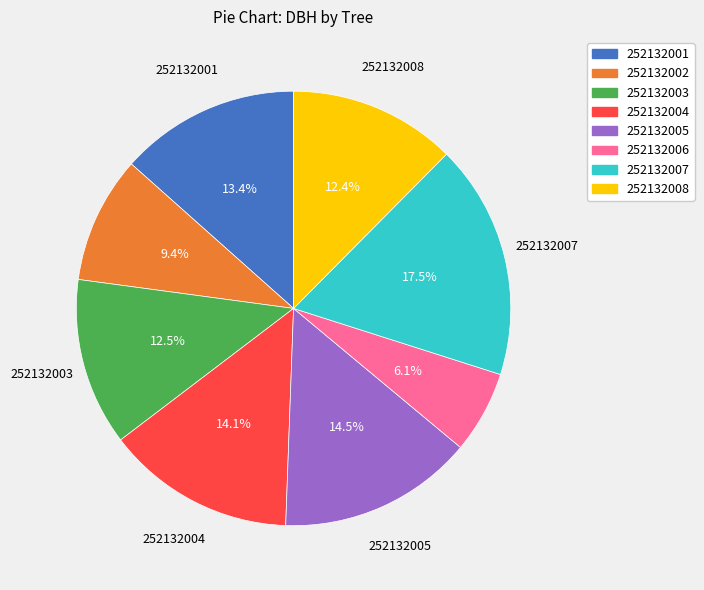

To the nearest percent, what is the combined percentage of 252132002 and 252132004?

24%